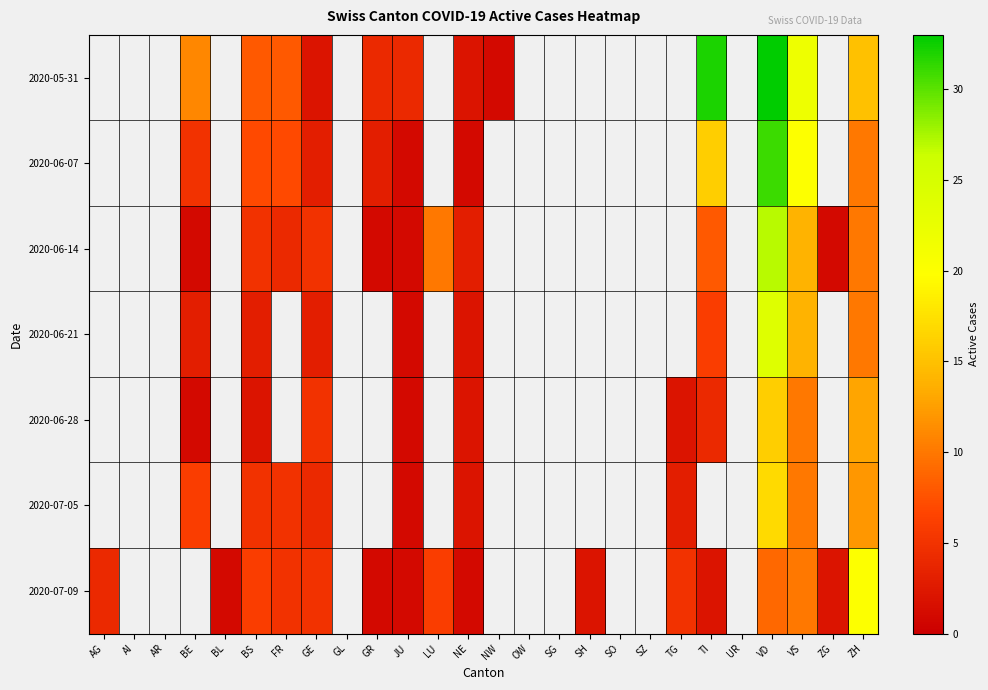

How many data points in 2020-05-31 are less than 2?

1